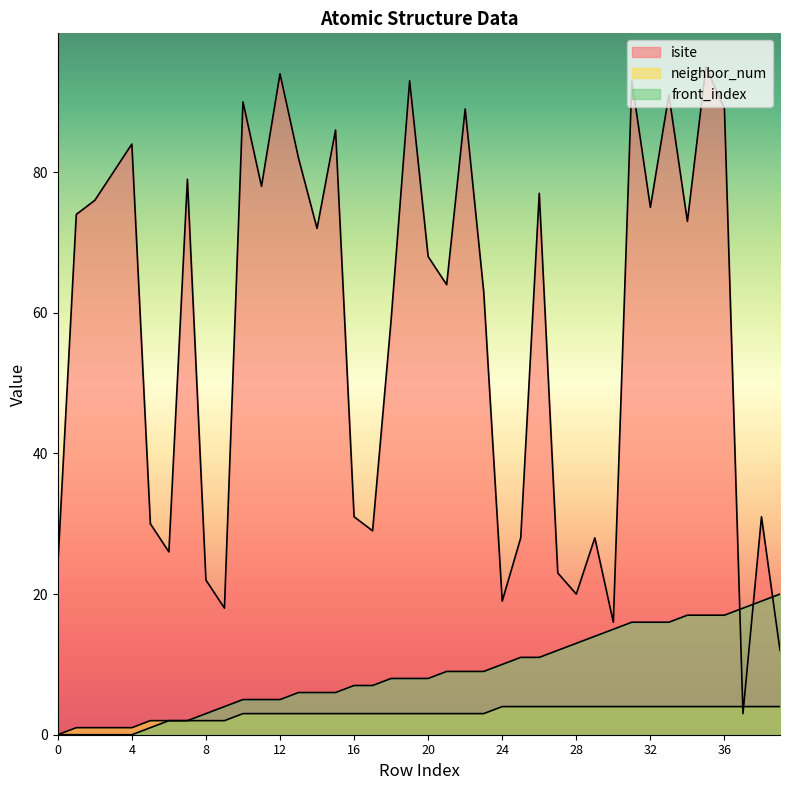

Which series changed the most between 19 and 39?

isite